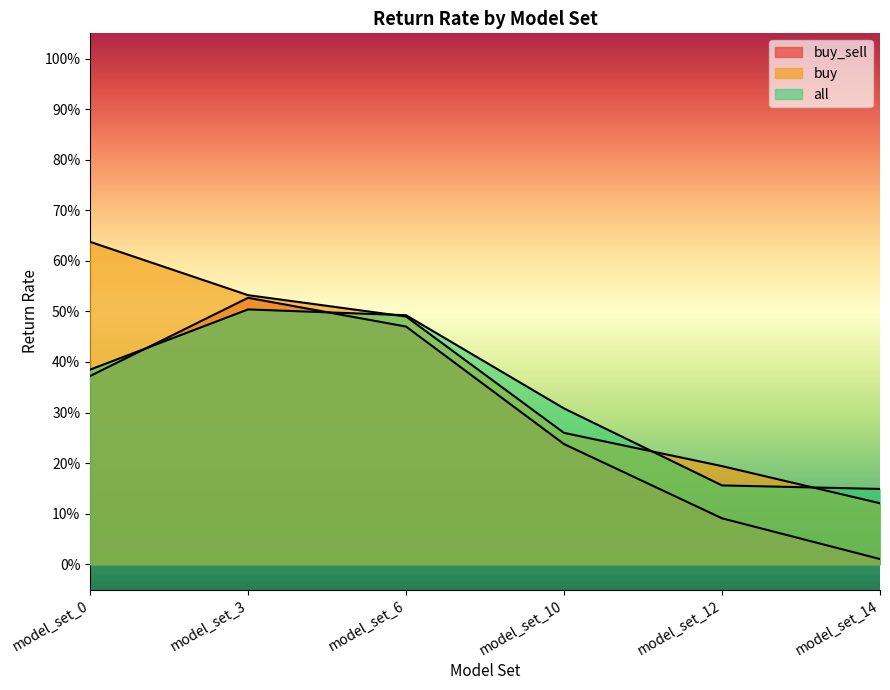

Which series changed the most between model_set_3 and model_set_6?

buy_sell